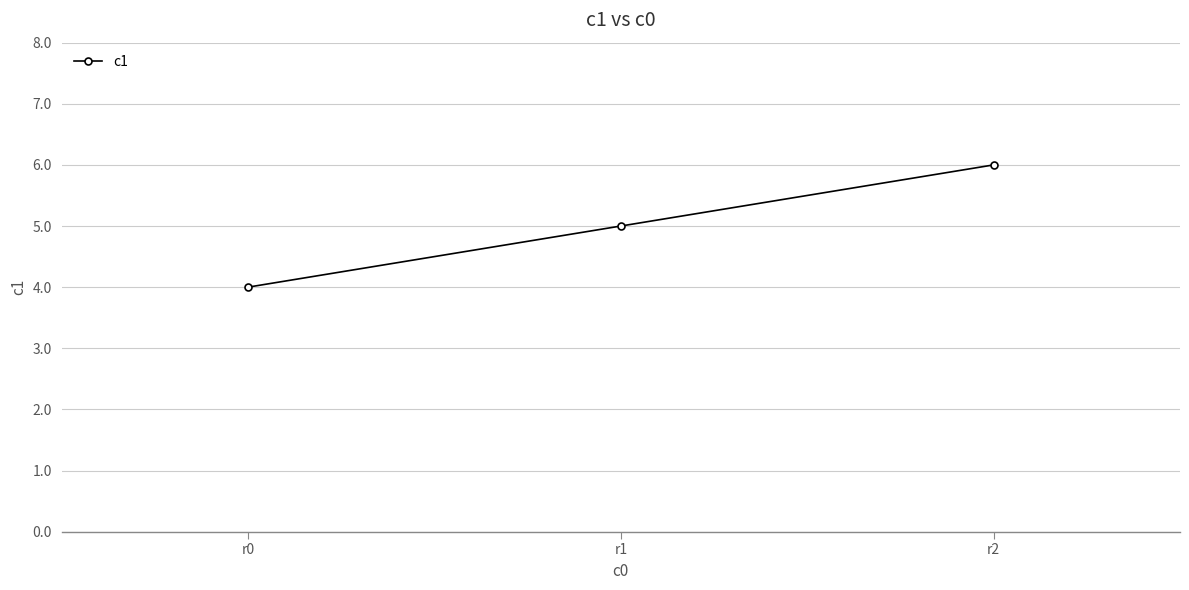

What is the change in value from r0 to r2?

+2